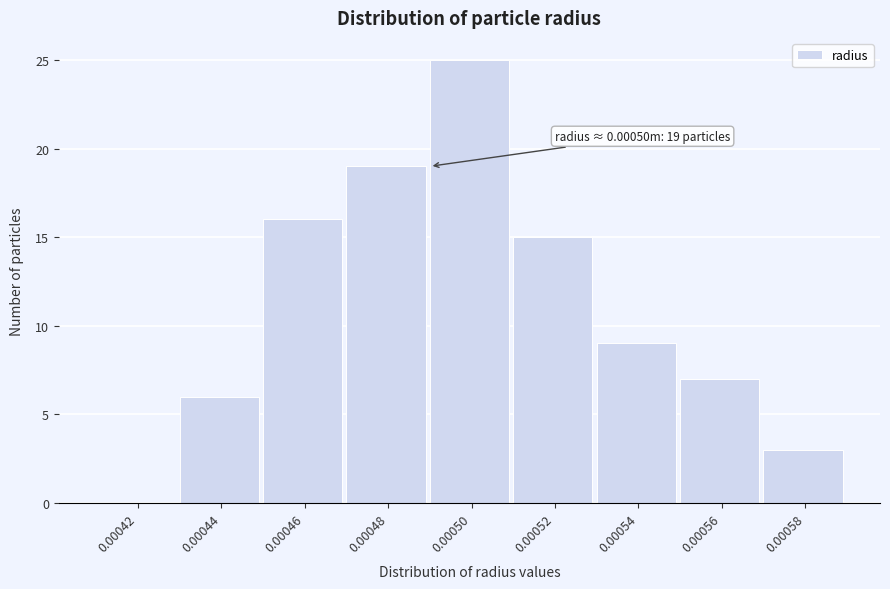

Reading right to left, what are all the values shown in this chart?

0.00058=3	0.00056=7	0.00054=9	0.00052=15	0.00050=25	0.00048=19	0.00046=16	0.00044=6	0.00042=0